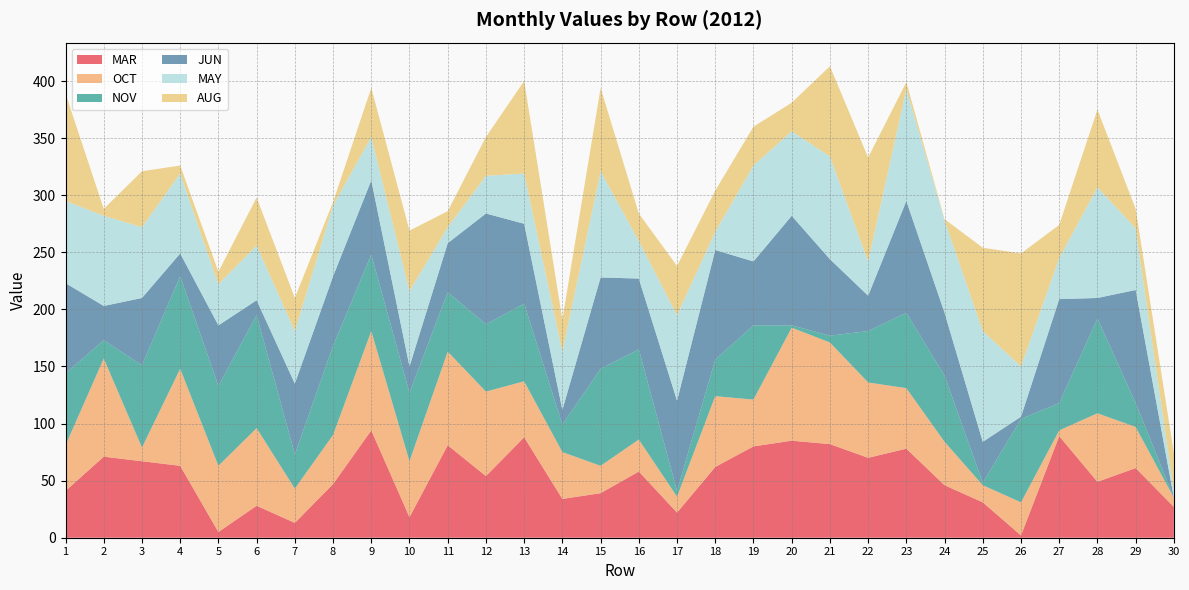

Reading left to right, extract all data points from this chart.

MAR: 41	71	67	63	5	28	13	47	94	18	81	54	88	34	39	58	22	62	80	85	82	70	78	46	31	2	89	49	61	27
OCT: 40	86	12	85	58	68	30	43	87	49	82	74	49	41	24	28	14	62	41	99	89	66	53	38	15	29	5	60	36	8
NOV: 63	16	72	81	70	99	30	78	67	60	52	59	68	24	85	79	5	32	65	2	6	45	66	58	2	73	24	83	21	0
JUN: 79	30	59	20	53	13	62	61	65	23	43	97	70	13	80	62	79	96	56	96	67	31	98	55	36	2	91	18	99	0
MAY: 72	79	62	70	36	48	46	62	38	66	14	33	44	51	93	33	75	16	84	74	90	30	98	81	97	44	36	97	54	6
AUG: 94	6	49	7	11	42	29	3	43	53	14	34	81	28	73	24	43	36	34	25	79	91	6	1	73	99	29	68	17	33